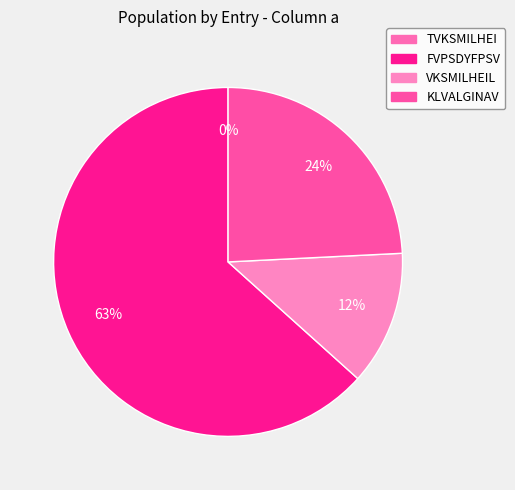

Is it true that TVKSMILHEI is 0% of the pie?

True